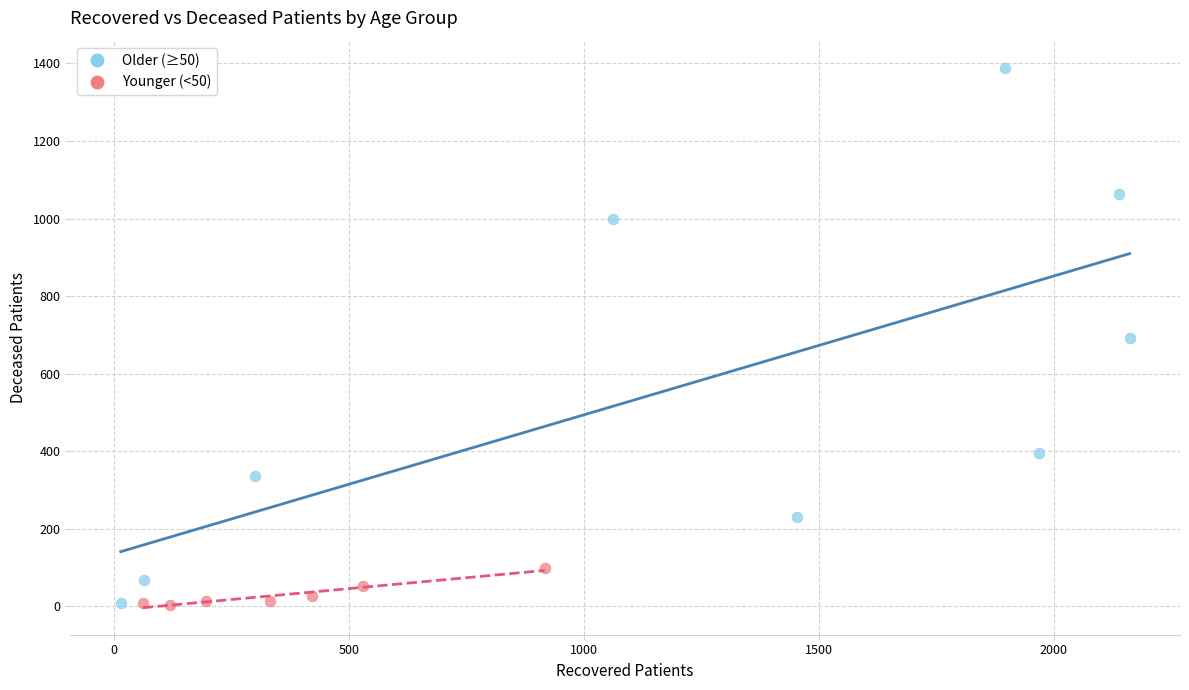

Which series reaches the maximum Y coordinate?

Older (≥50)